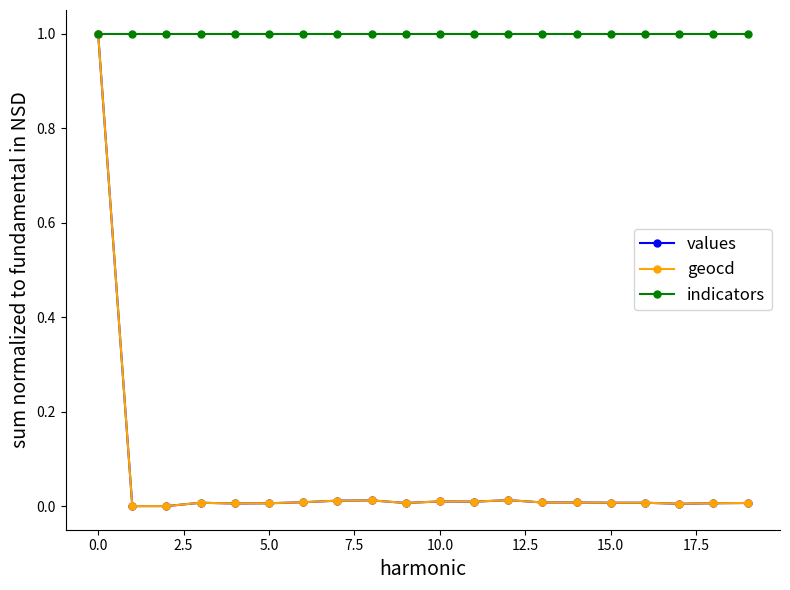

What is the greatest value displayed?

1.0